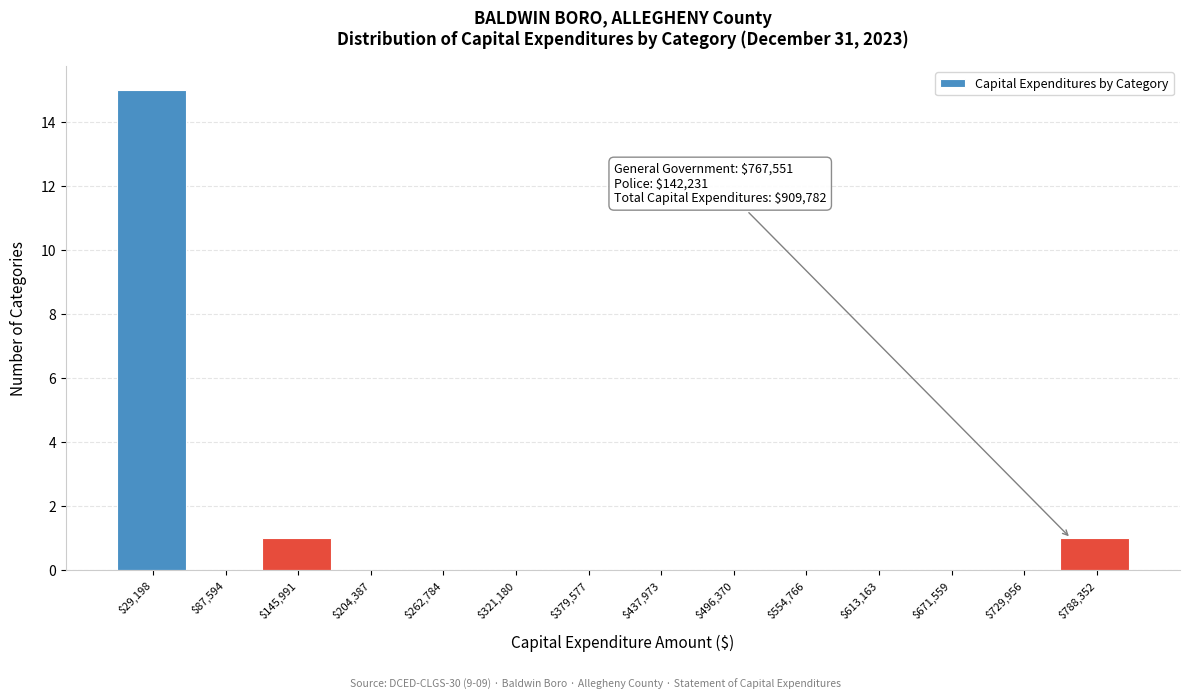

Over which range of the x-axis is the bar tallest?

0 to 60000